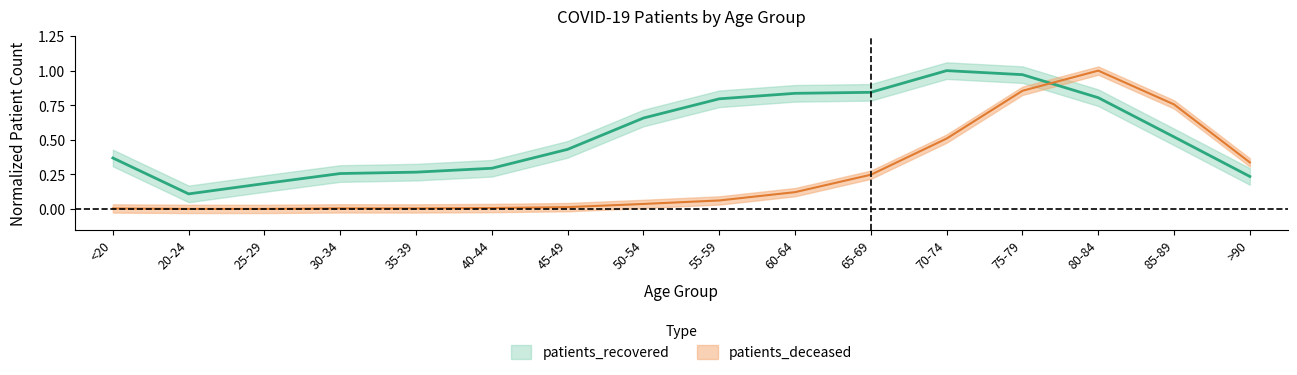

What are all the series names shown in the legend?

patients_deceased, patients_recovered